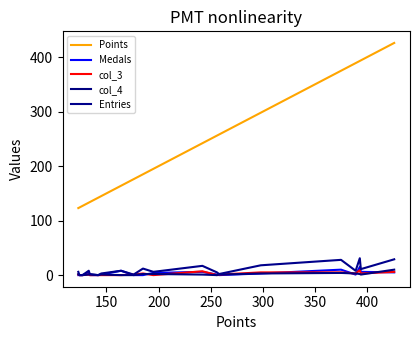

How many lines are shown in the chart?

5